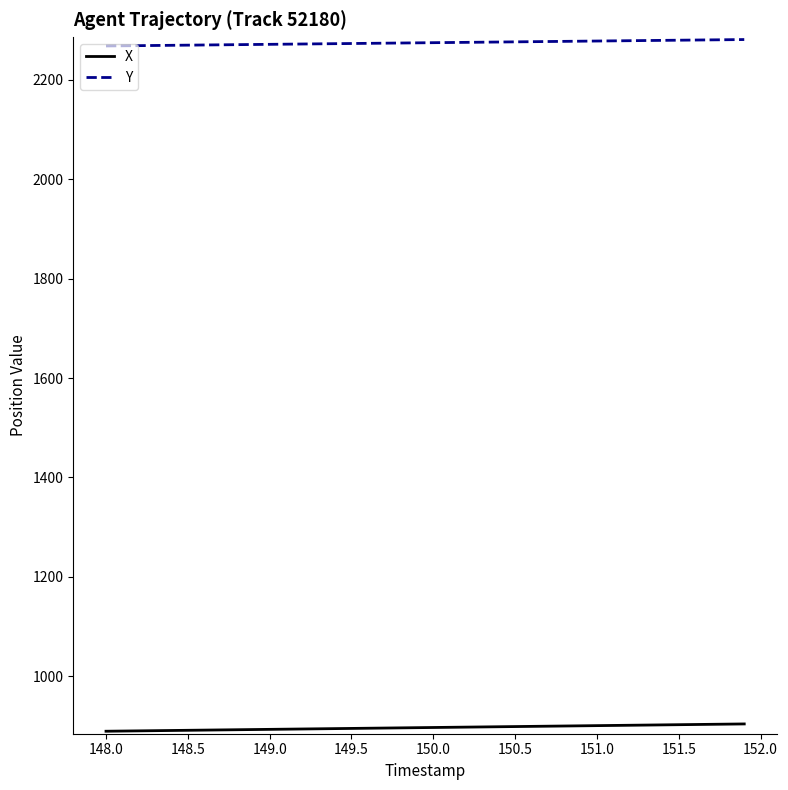

List the series in order of their overall mean, highest first.

Y, X